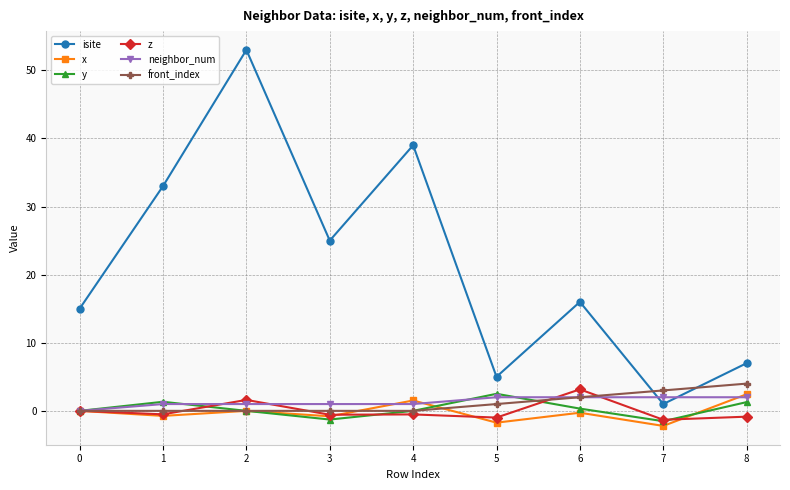

Does the chart have visible grid lines?

Yes